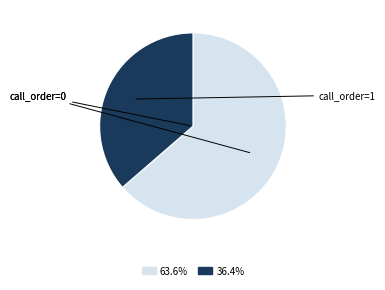

Does any single category account for the majority?

Yes